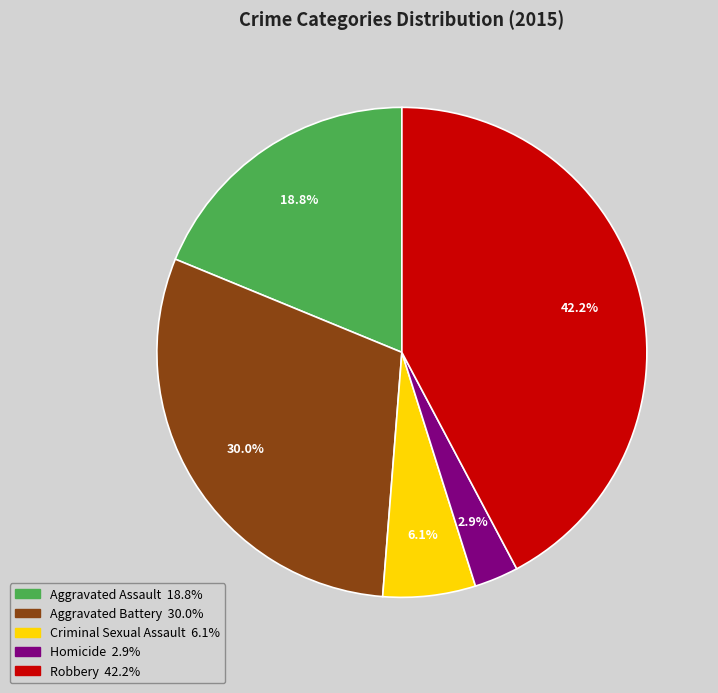

Combined, do Homicide and Aggravated Assault account for over 50%?

No